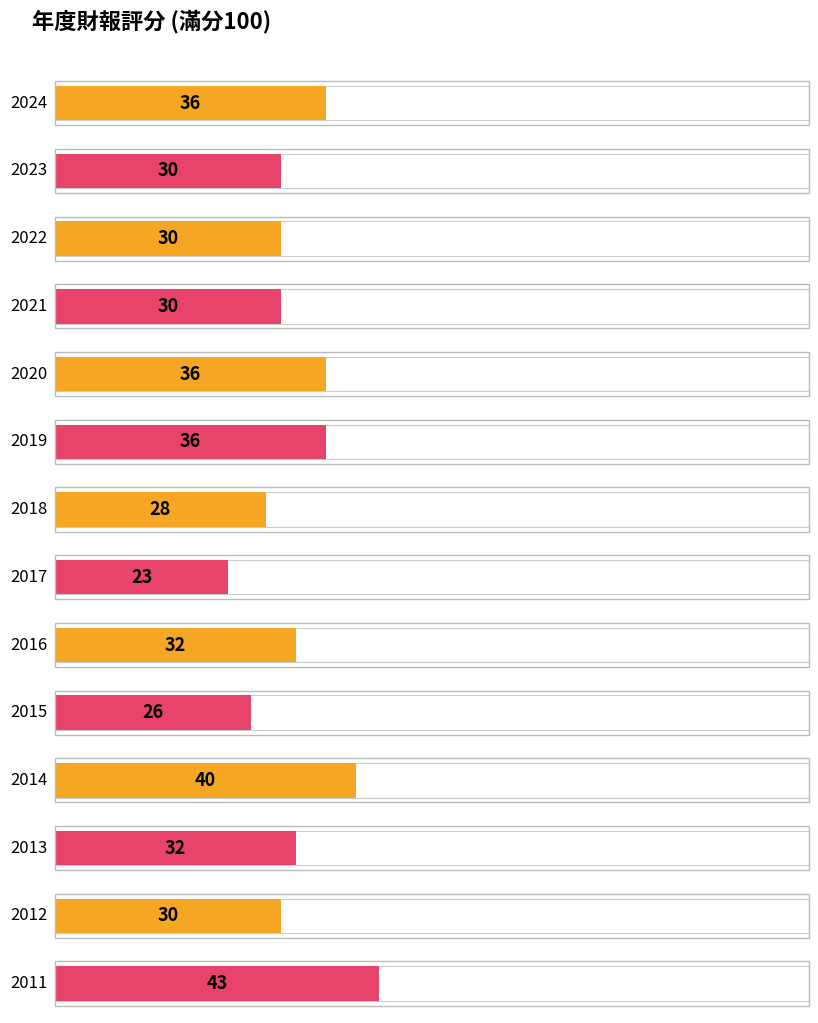

Which series has the widest spread of values?

財報評分